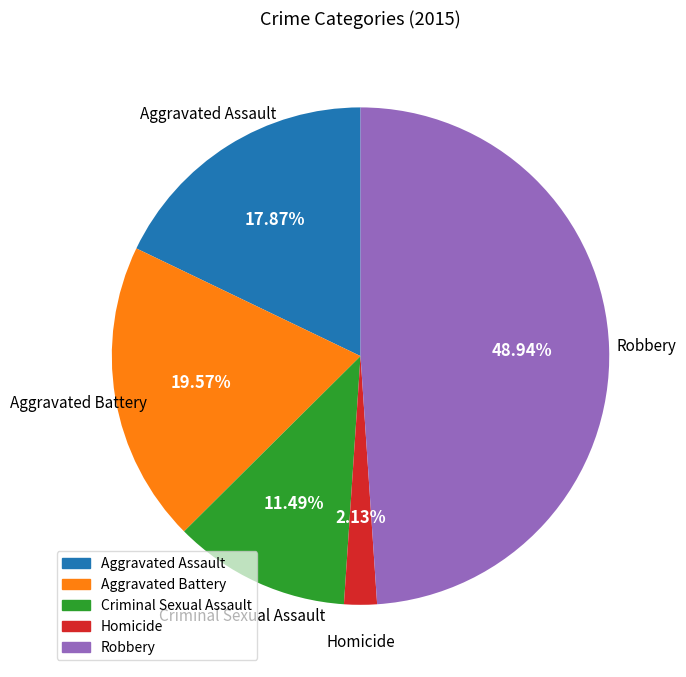

How much of the chart is everything except Criminal Sexual Assault?

88.5%